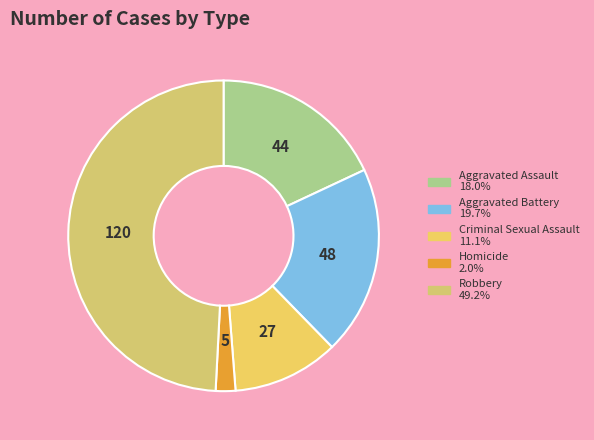

Which has a higher value, Criminal Sexual Assault or Aggravated Battery?

Aggravated Battery